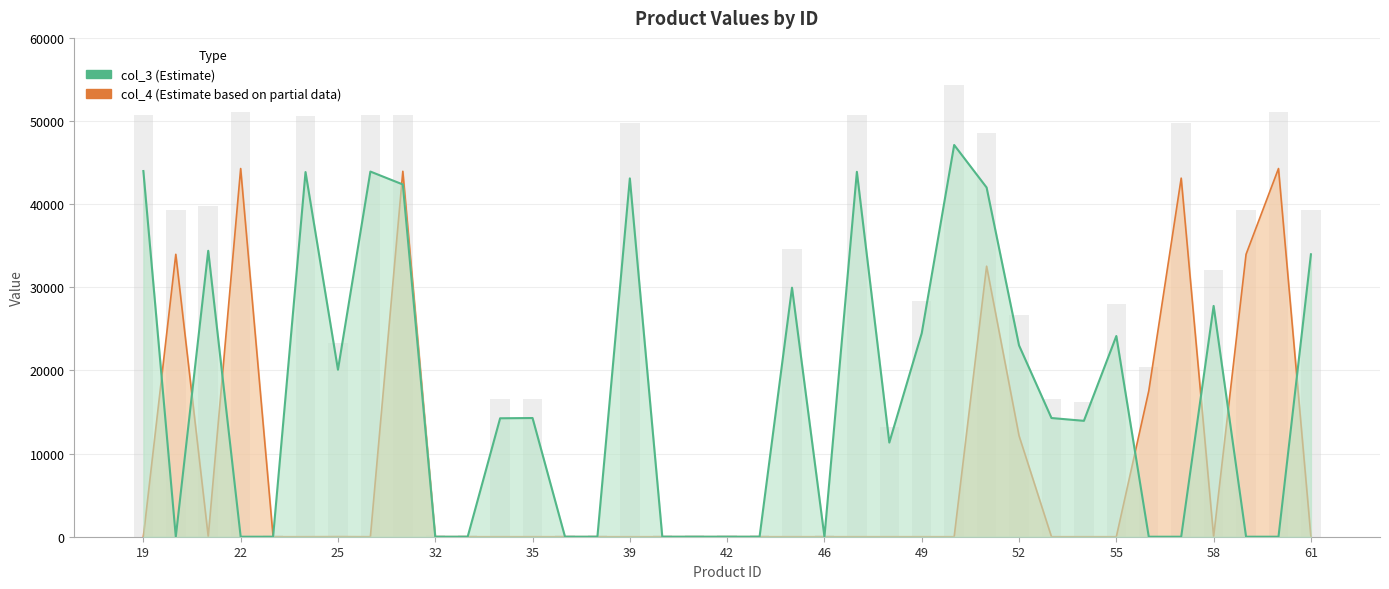

What is the average value of the col_3 series?

17192.4